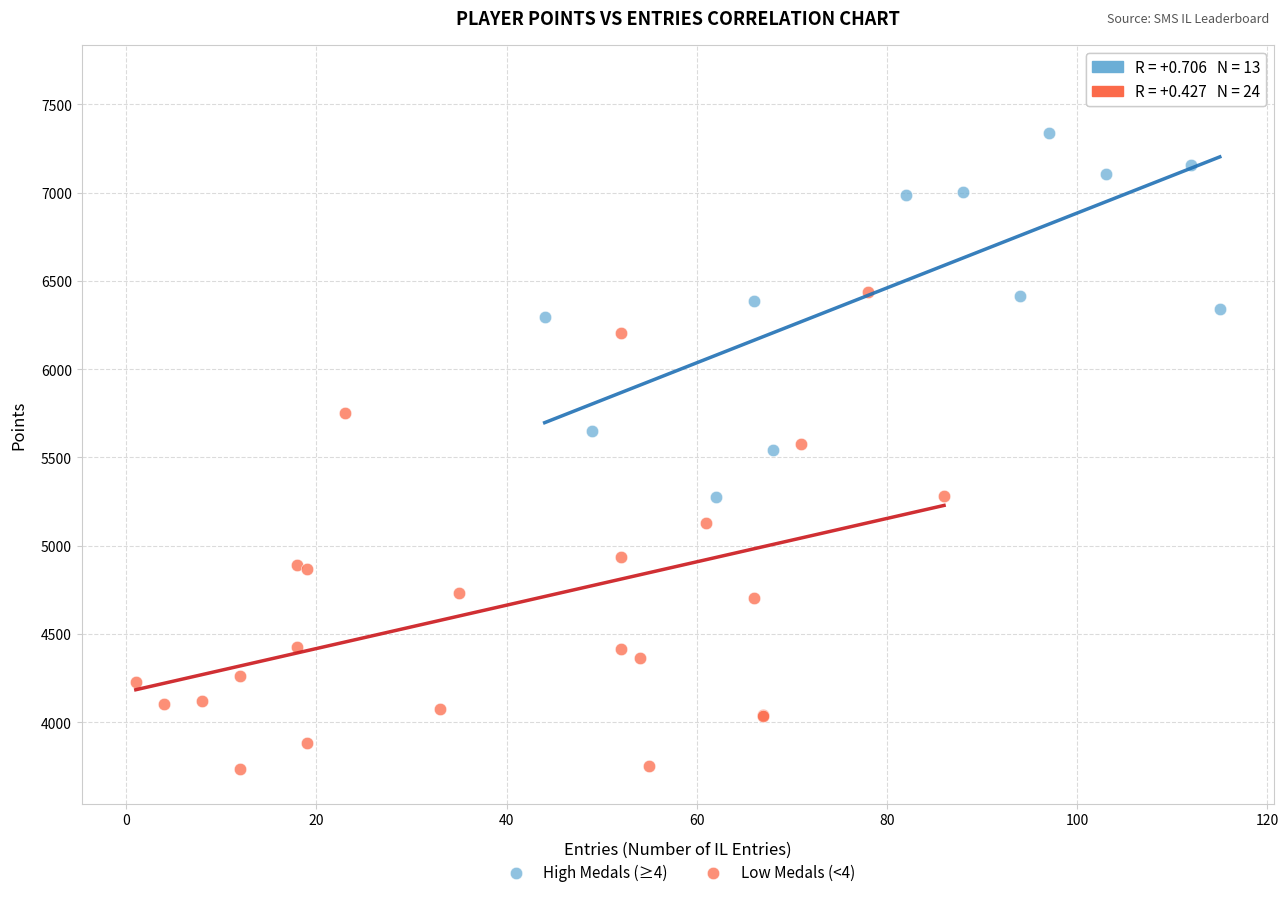

Which series has the largest Y range (max minus min)?

Low Medals (<4)